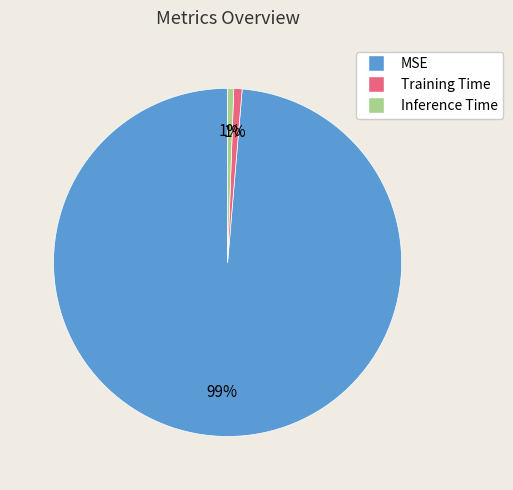

To the nearest percent, what percentage of the pie is Training Time?

1%